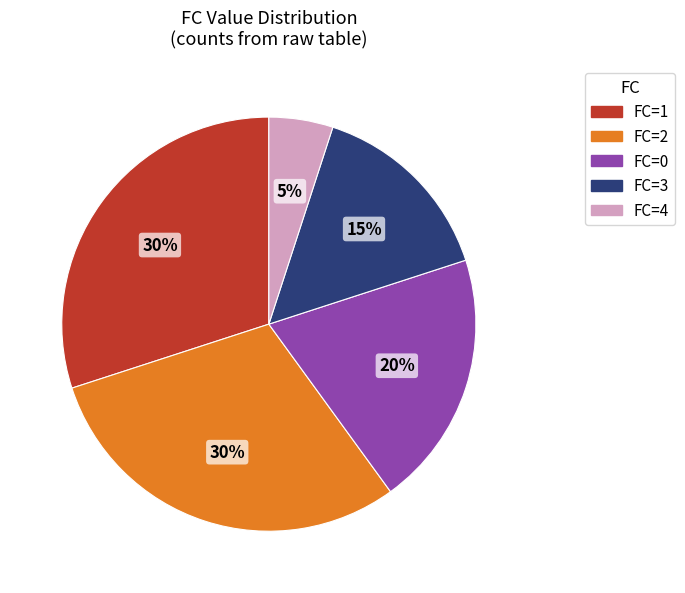

Is there any slice that represents more than half of the pie?

No